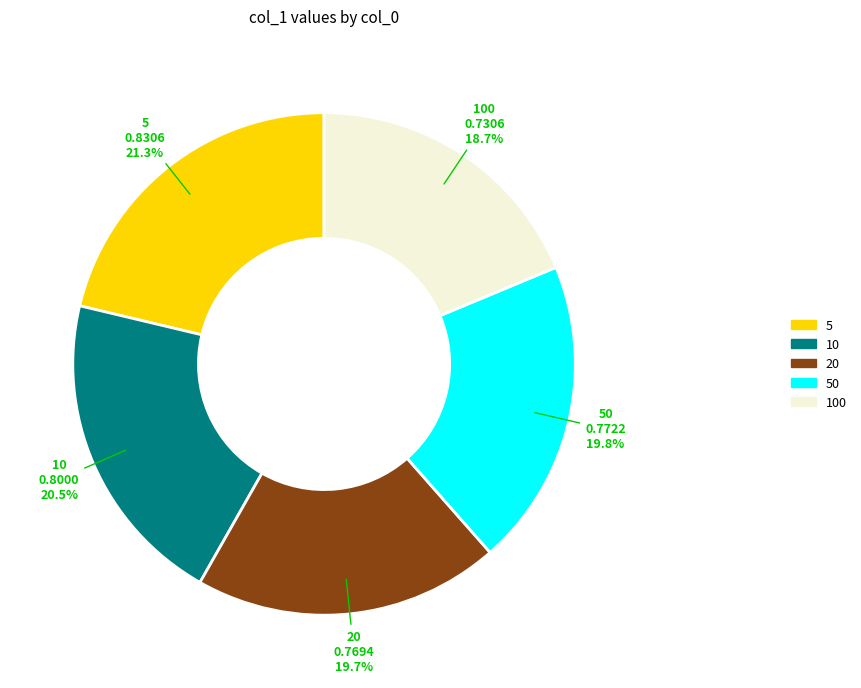

Does any single category account for the majority?

No